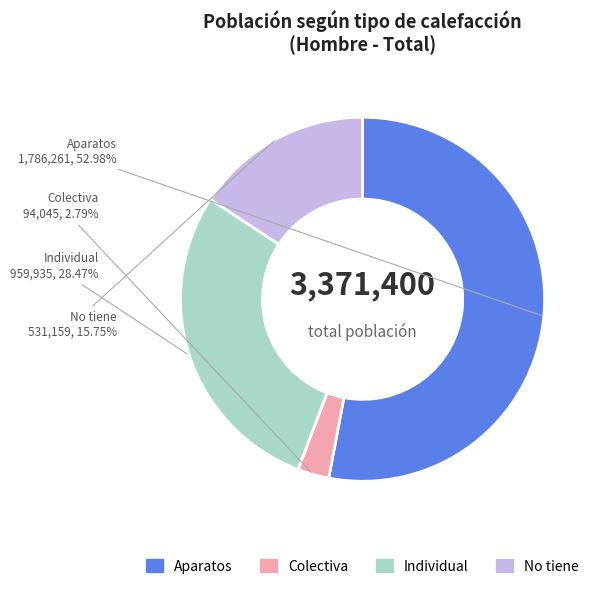

What percentage is the Aparatos slice, to the nearest percent?

53%